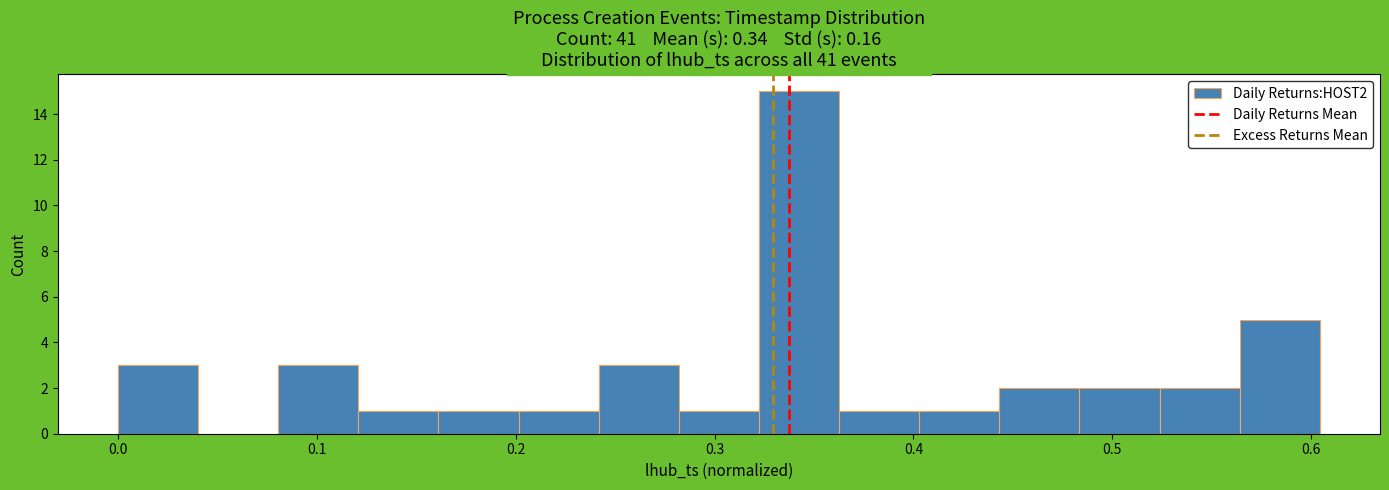

What is the height of the bar covering 0.24 to 0.28 on the x-axis? Neither the bar edges nor the heights are printed on the chart, so give them approximately, as read against the axes.

3